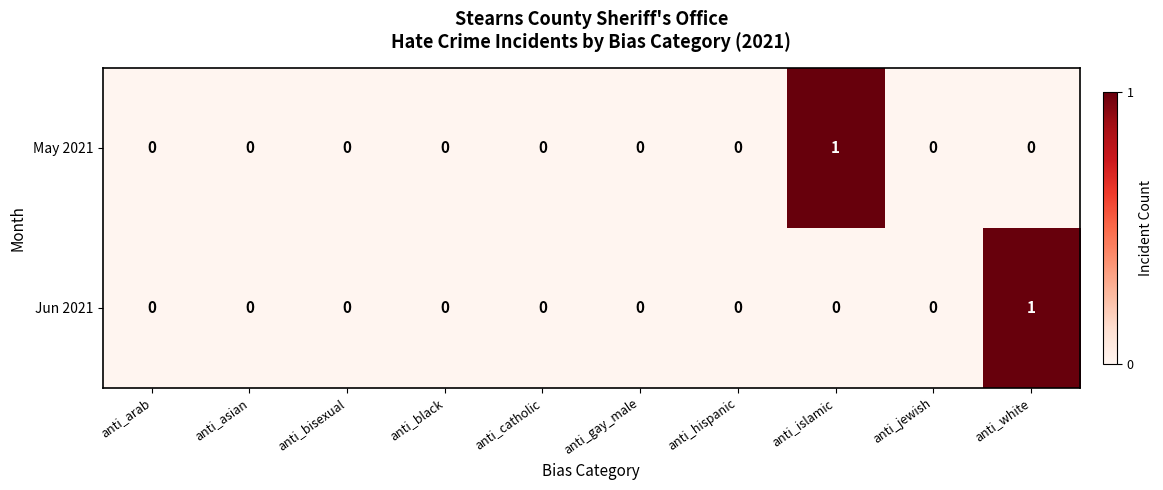

Reading left to right, list all the values displayed in this chart.

May 2021: 0	0	0	0	0	0	0	1	0	0
Jun 2021: 0	0	0	0	0	0	0	0	0	1